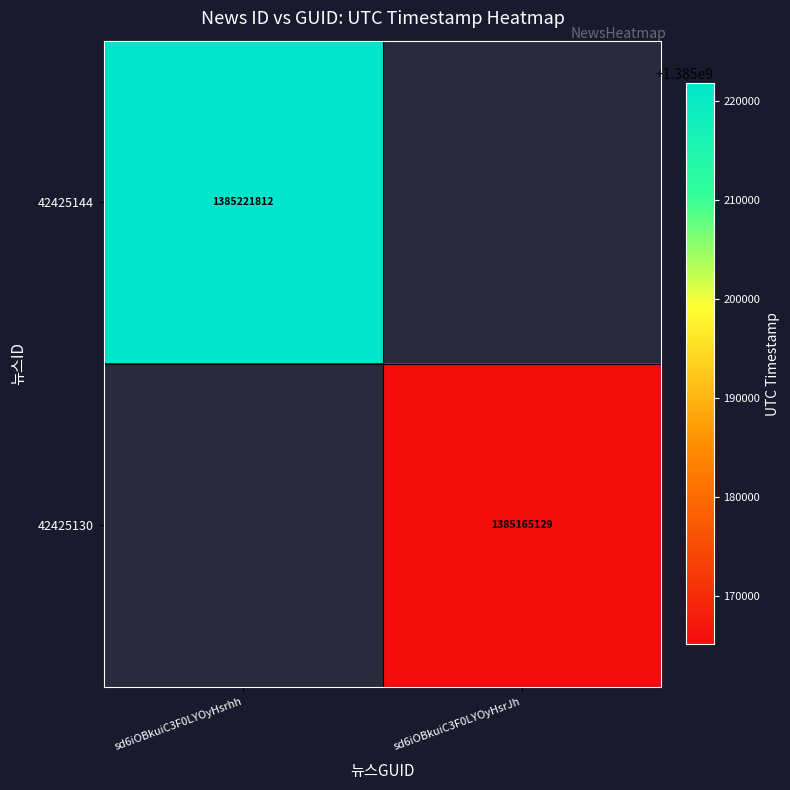

The 42425144 series shows 2021398806 at sd6iOBkuiC3F0LYOyHsrhh. True or false?

False